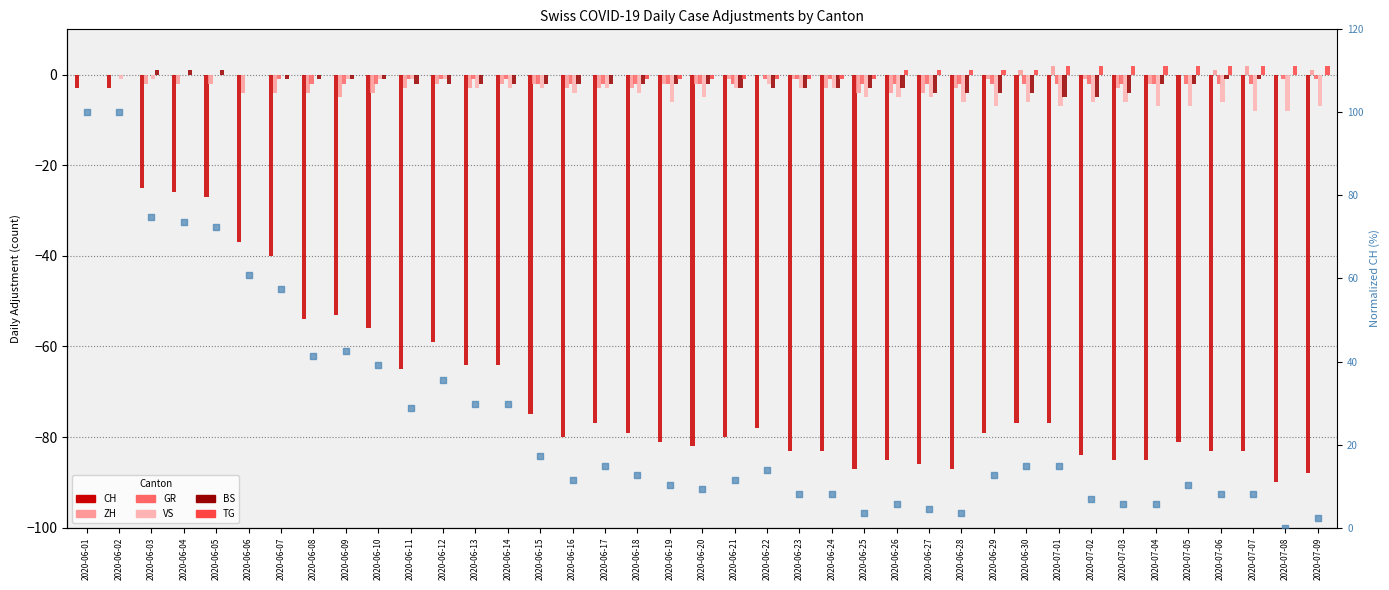

Is the value of BS at 2020-06-11 greater than the value of VS at 2020-06-07?

No